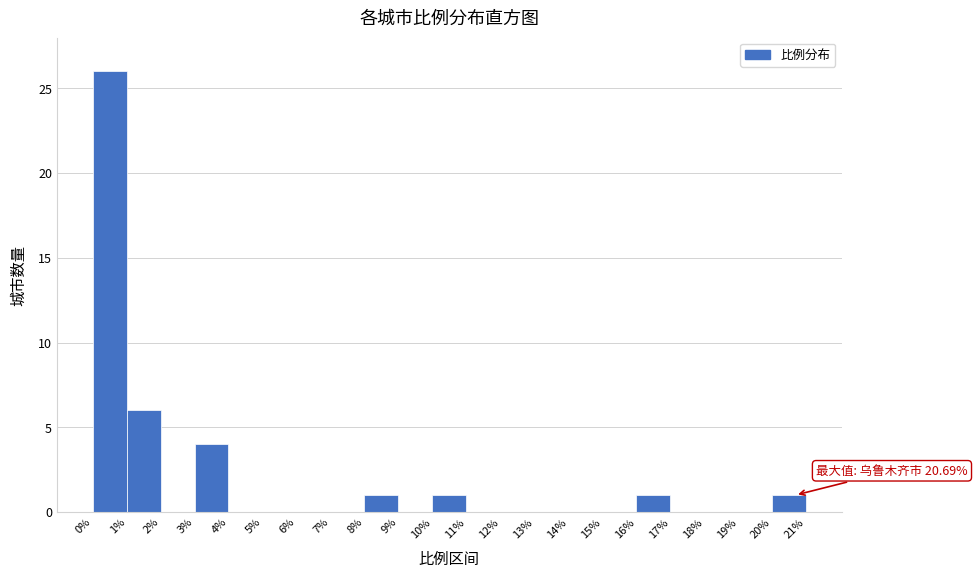

Which range on the x-axis has the tallest bar?

0% to 1%